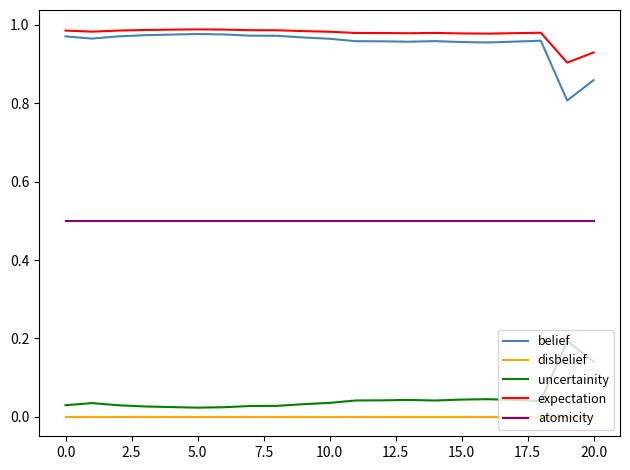

What is the maximum value for atomicity?

0.5